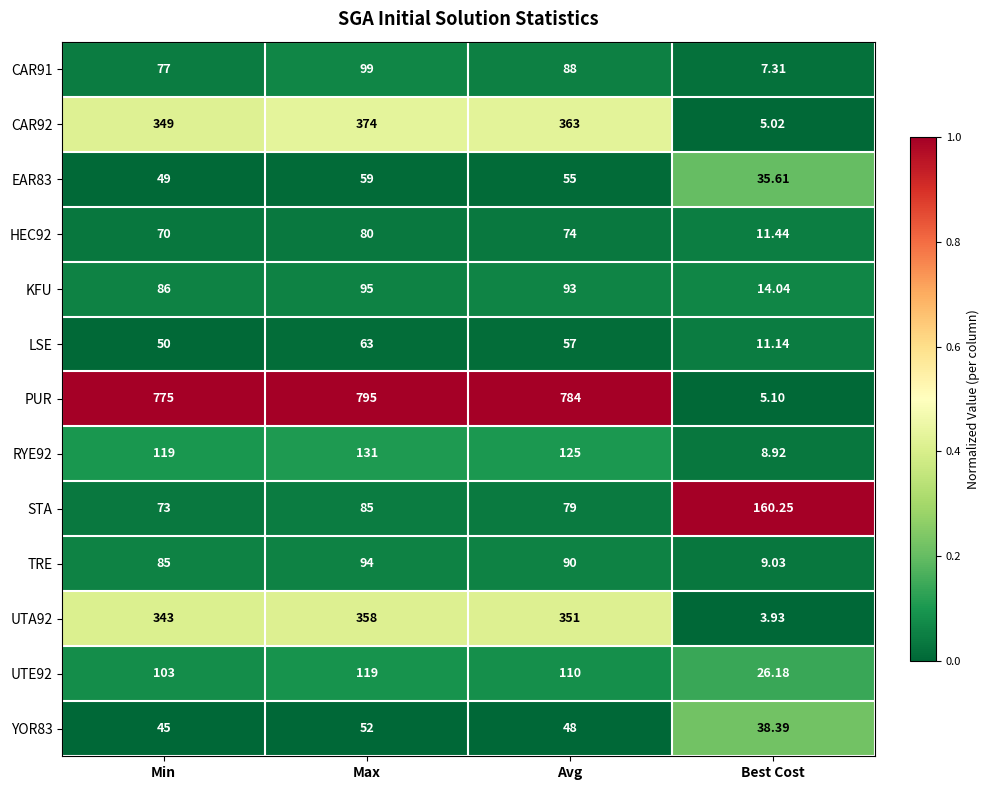

Which series has the largest total across all categories?

PUR